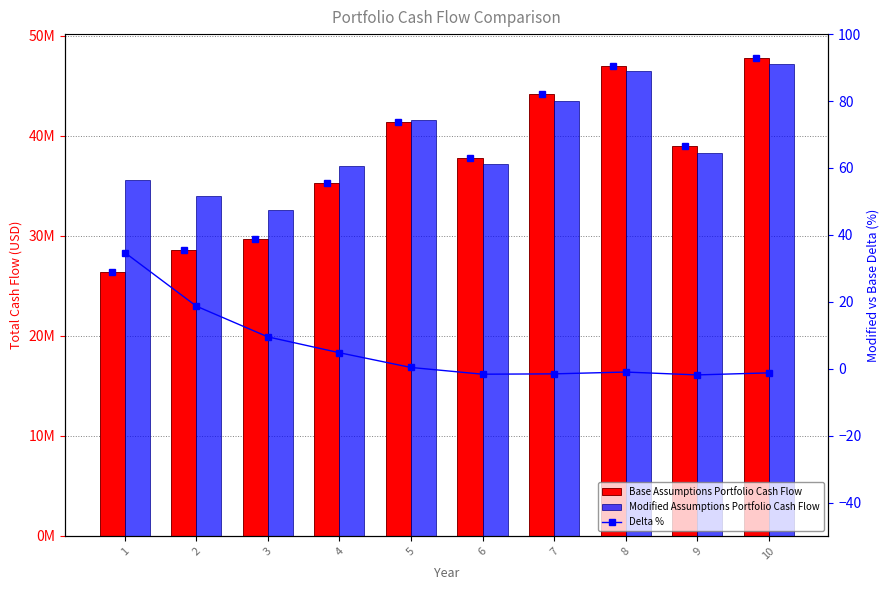

At which label does Base Assumptions Portfolio Cash Flow reach its peak?

10